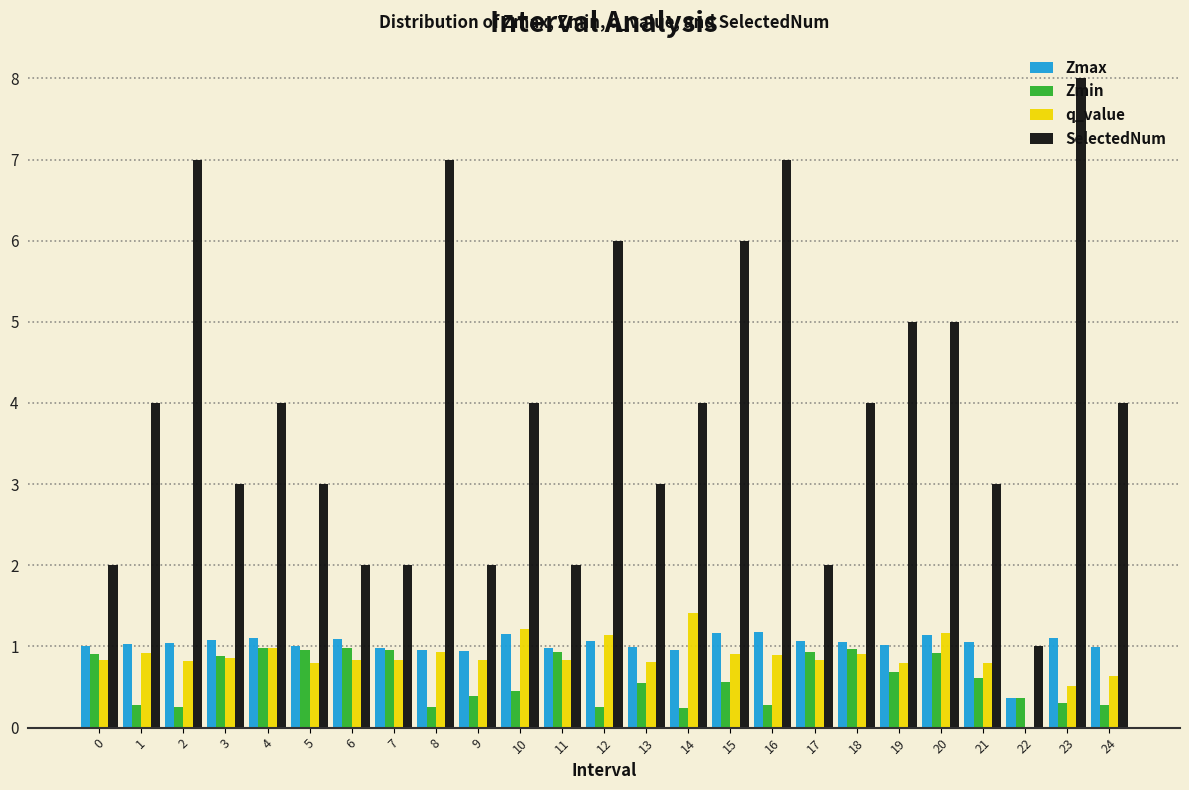

What is the highest value of the q_value series?

1.4